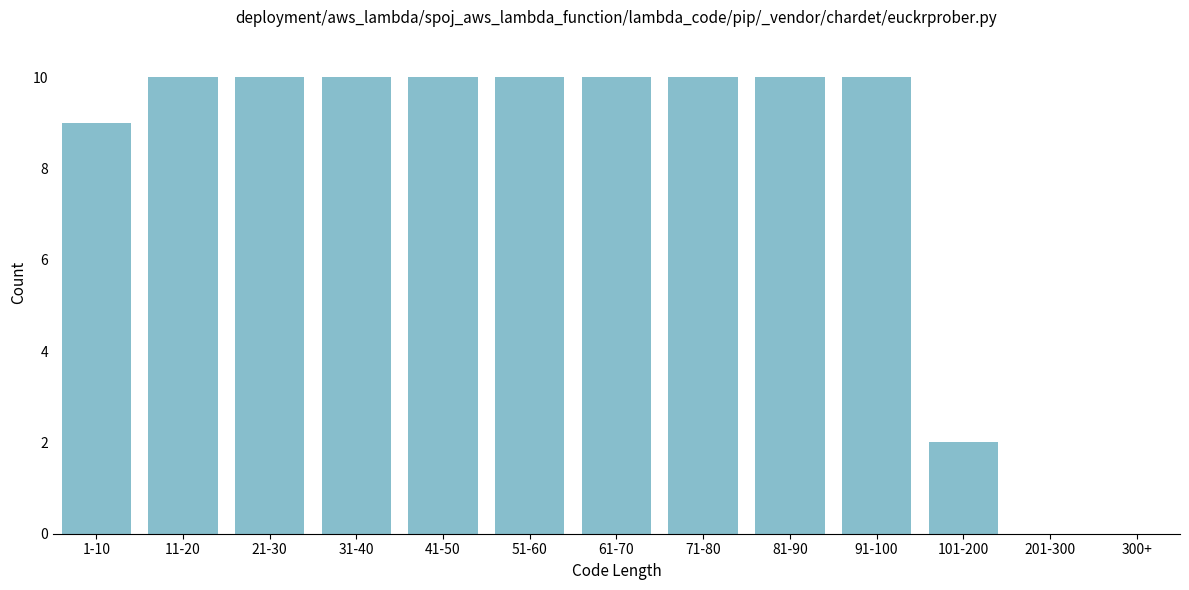

Reading left to right, what are all the values shown in this chart?

1-10=9	11-20=10	21-30=10	31-40=10	41-50=10	51-60=10	61-70=10	71-80=10	81-90=10	91-100=10	101-200=2	201-300=0	300+=0